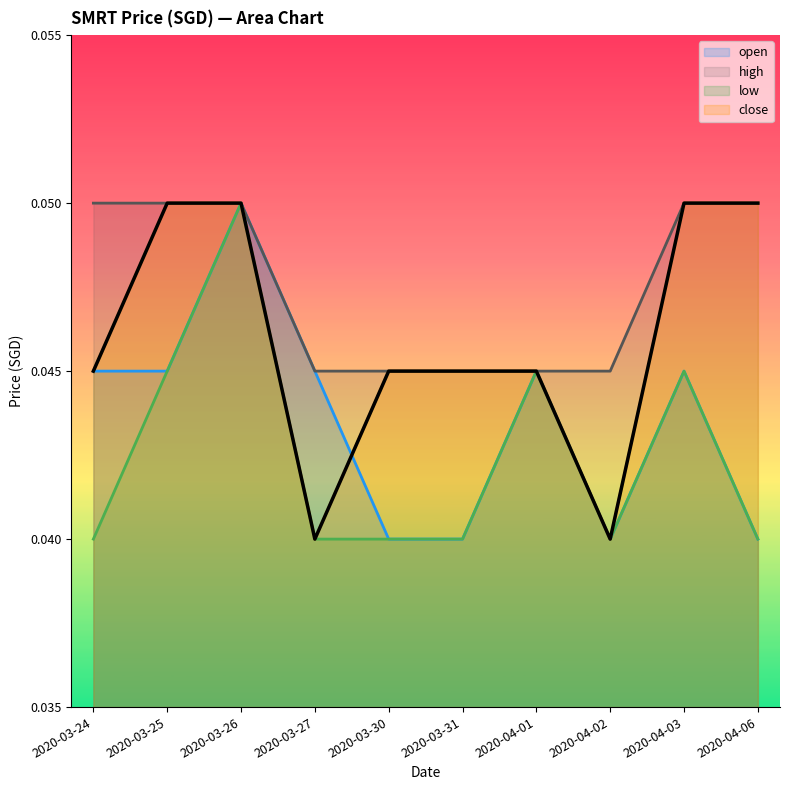

What is the label of the 7th point from the right?

2020-03-27